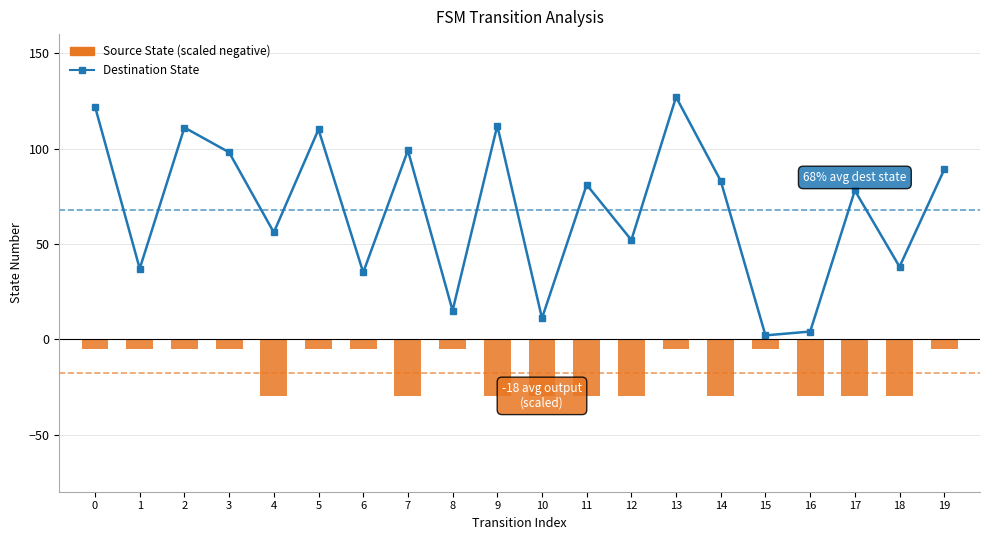

How many data points does each series have?

20